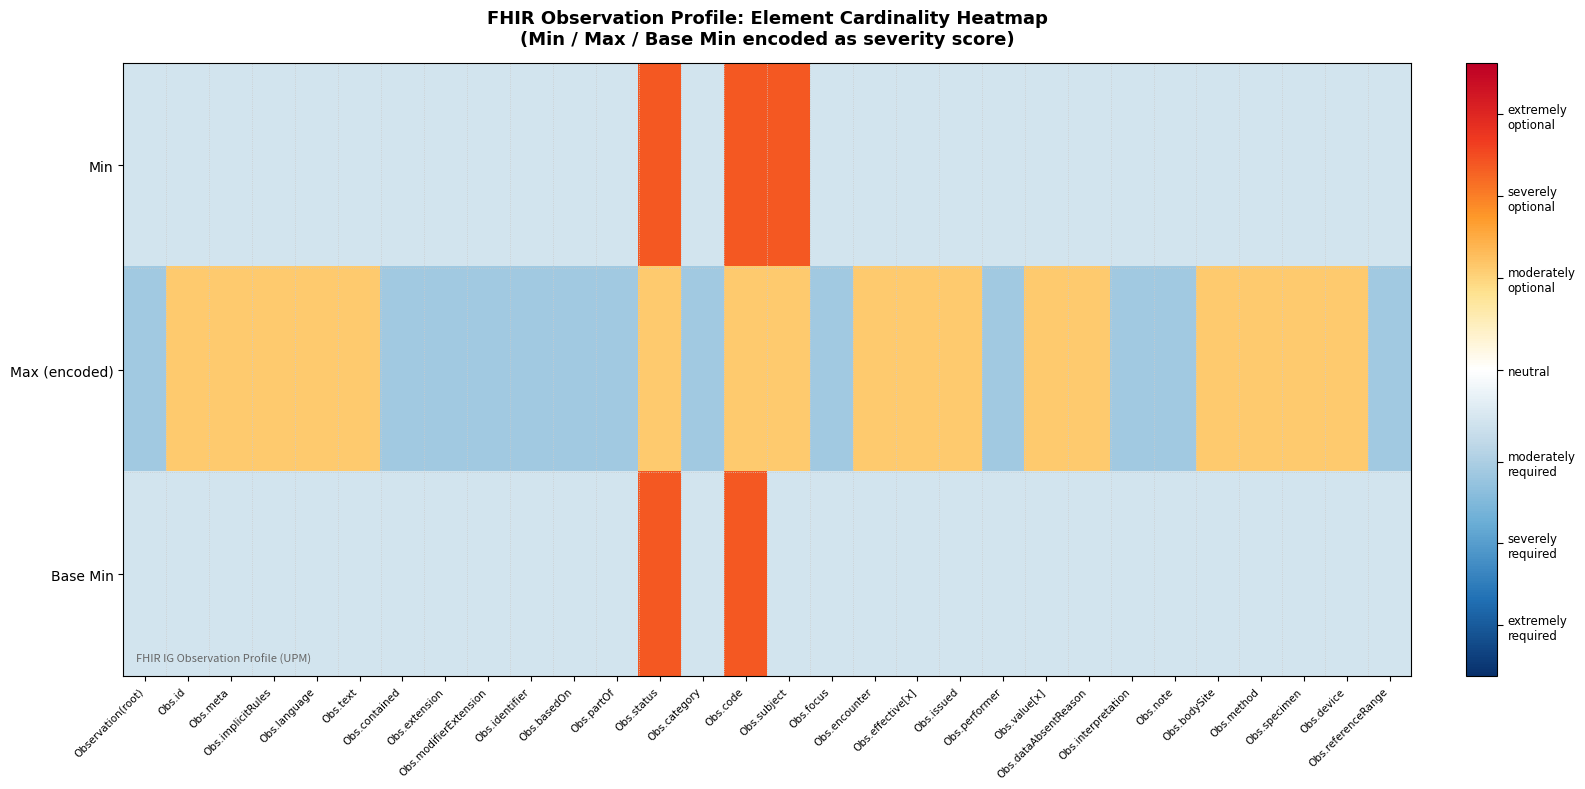

Reading left to right, transcribe all the data shown in this chart.

Min: Observation(root)=-0.5	Obs.id=-0.5	Obs.meta=-0.5	Obs.implicitRules=-0.5	Obs.language=-0.5	Obs.text=-0.5	Obs.contained=-0.5	Obs.extension=-0.5	Obs.modifierExtension=-0.5	Obs.identifier=-0.5	Obs.basedOn=-0.5	Obs.partOf=-0.5	Obs.status=2.0	Obs.category=-0.5	Obs.code=2.0	Obs.subject=2.0	Obs.focus=-0.5	Obs.encounter=-0.5	Obs.effective[x]=-0.5	Obs.issued=-0.5	Obs.performer=-0.5	Obs.value[x]=-0.5	Obs.dataAbsentReason=-0.5	Obs.interpretation=-0.5	Obs.note=-0.5	Obs.bodySite=-0.5	Obs.method=-0.5	Obs.specimen=-0.5	Obs.device=-0.5	Obs.referenceRange=-0.5
Max (encoded): Observation(root)=-1.0	Obs.id=1.0	Obs.meta=1.0	Obs.implicitRules=1.0	Obs.language=1.0	Obs.text=1.0	Obs.contained=-1.0	Obs.extension=-1.0	Obs.modifierExtension=-1.0	Obs.identifier=-1.0	Obs.basedOn=-1.0	Obs.partOf=-1.0	Obs.status=1.0	Obs.category=-1.0	Obs.code=1.0	Obs.subject=1.0	Obs.focus=-1.0	Obs.encounter=1.0	Obs.effective[x]=1.0	Obs.issued=1.0	Obs.performer=-1.0	Obs.value[x]=1.0	Obs.dataAbsentReason=1.0	Obs.interpretation=-1.0	Obs.note=-1.0	Obs.bodySite=1.0	Obs.method=1.0	Obs.specimen=1.0	Obs.device=1.0	Obs.referenceRange=-1.0
Base Min: Observation(root)=-0.5	Obs.id=-0.5	Obs.meta=-0.5	Obs.implicitRules=-0.5	Obs.language=-0.5	Obs.text=-0.5	Obs.contained=-0.5	Obs.extension=-0.5	Obs.modifierExtension=-0.5	Obs.identifier=-0.5	Obs.basedOn=-0.5	Obs.partOf=-0.5	Obs.status=2.0	Obs.category=-0.5	Obs.code=2.0	Obs.subject=-0.5	Obs.focus=-0.5	Obs.encounter=-0.5	Obs.effective[x]=-0.5	Obs.issued=-0.5	Obs.performer=-0.5	Obs.value[x]=-0.5	Obs.dataAbsentReason=-0.5	Obs.interpretation=-0.5	Obs.note=-0.5	Obs.bodySite=-0.5	Obs.method=-0.5	Obs.specimen=-0.5	Obs.device=-0.5	Obs.referenceRange=-0.5